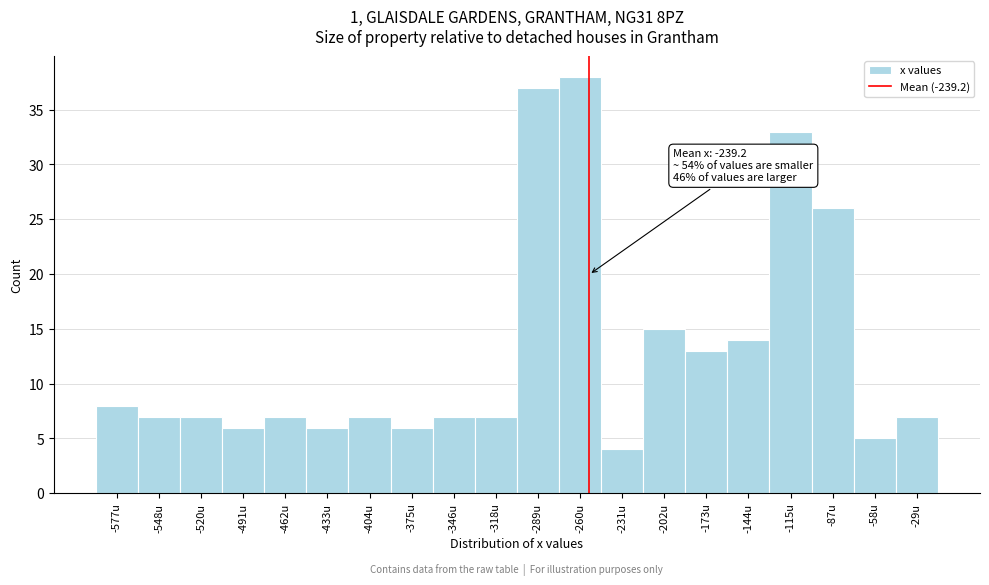

Reading left to right, what are all the values shown in this chart?

8	7	7	6	7	6	7	6	7	7	37	38	4	15	13	14	33	26	5	7